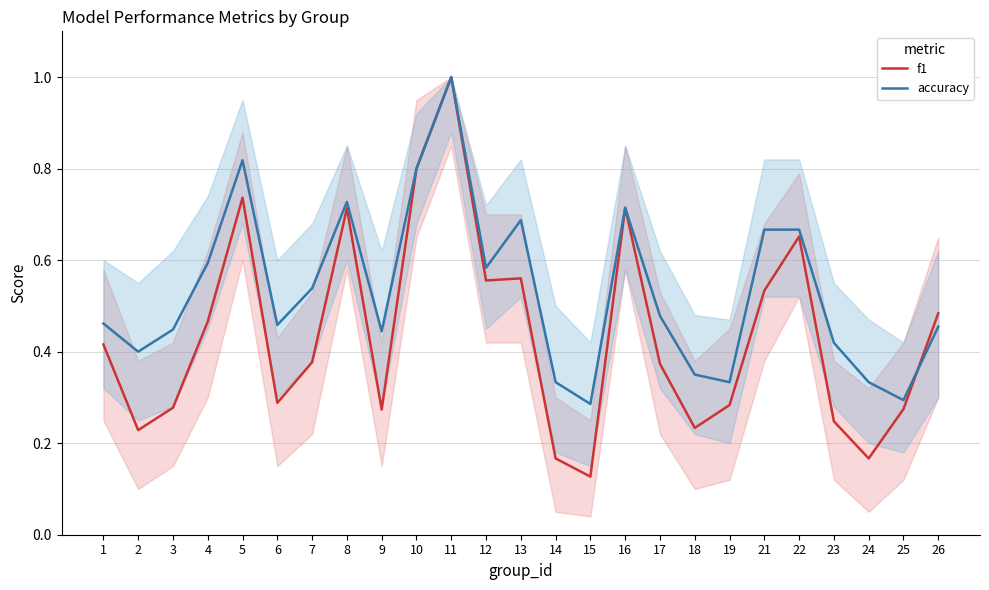

How many times do accuracy and f1 cross each other?

1